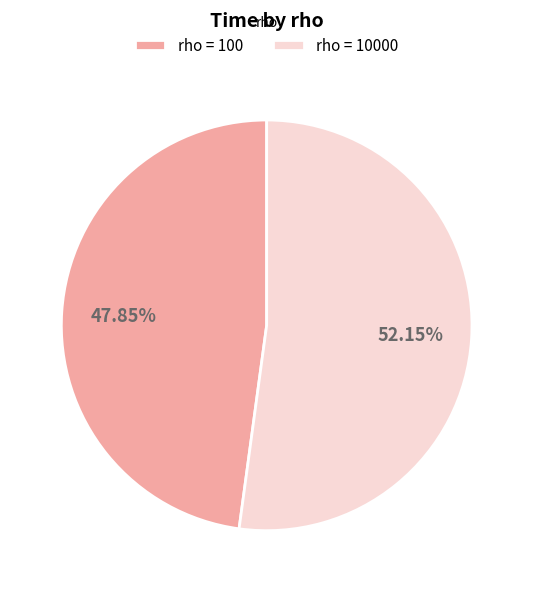

Which category has the biggest portion of the pie?

rho = 10000